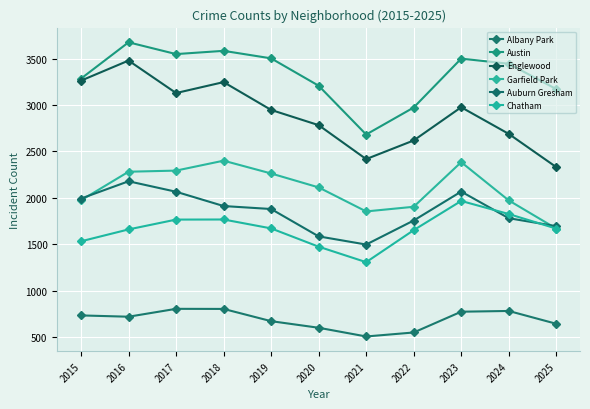

Which series has the widest spread of values?

Englewood